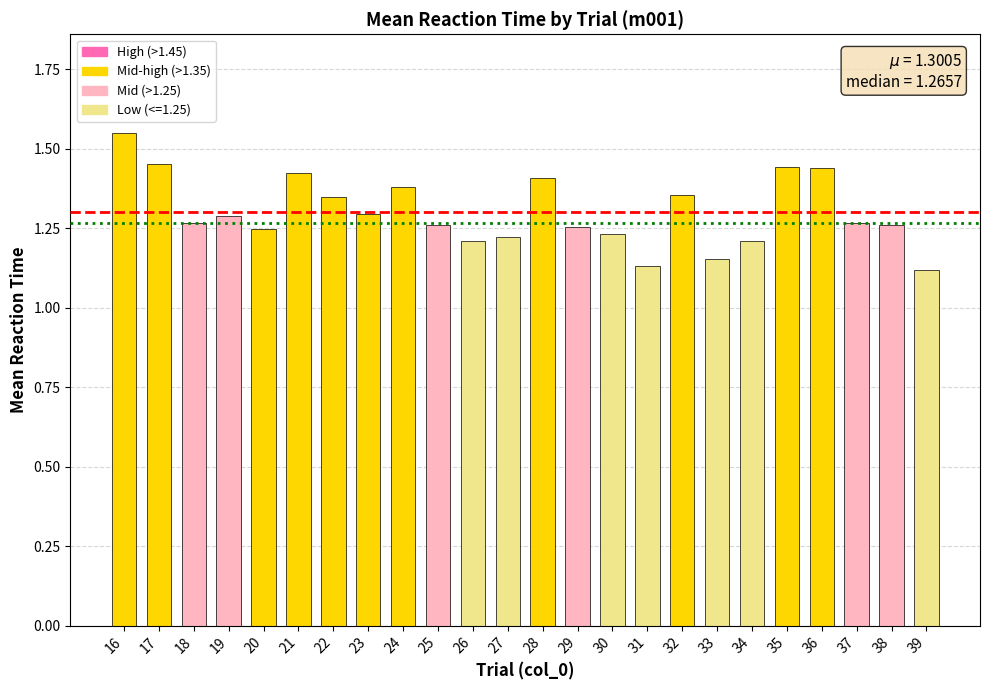

Which label corresponds to the largest value in the chart?

16